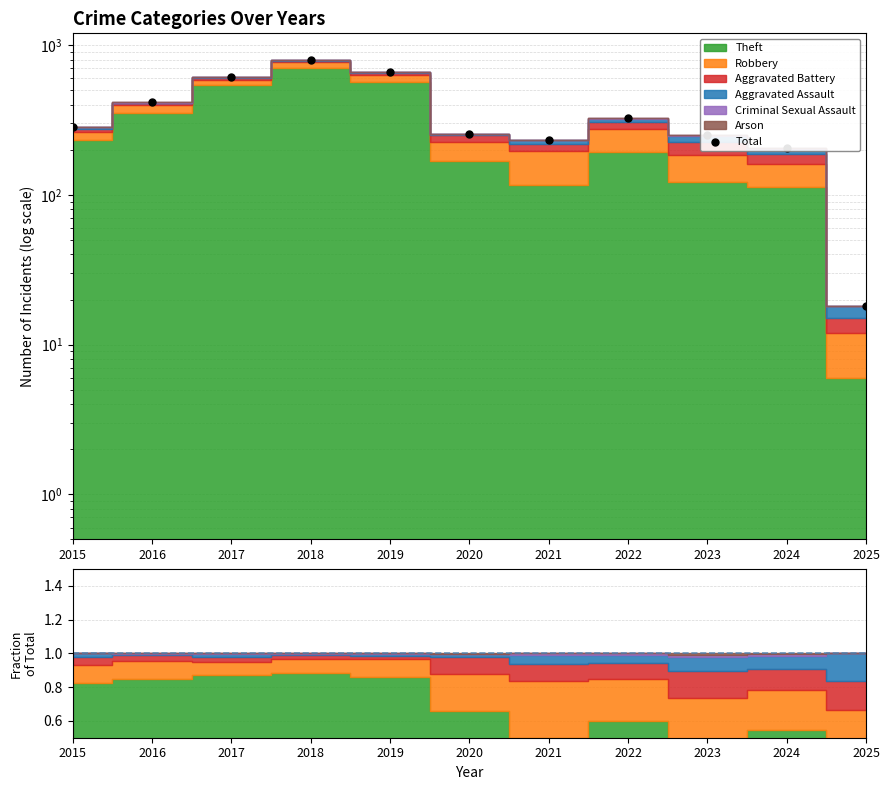

What is the change in value from 2022 to 2023?

-71